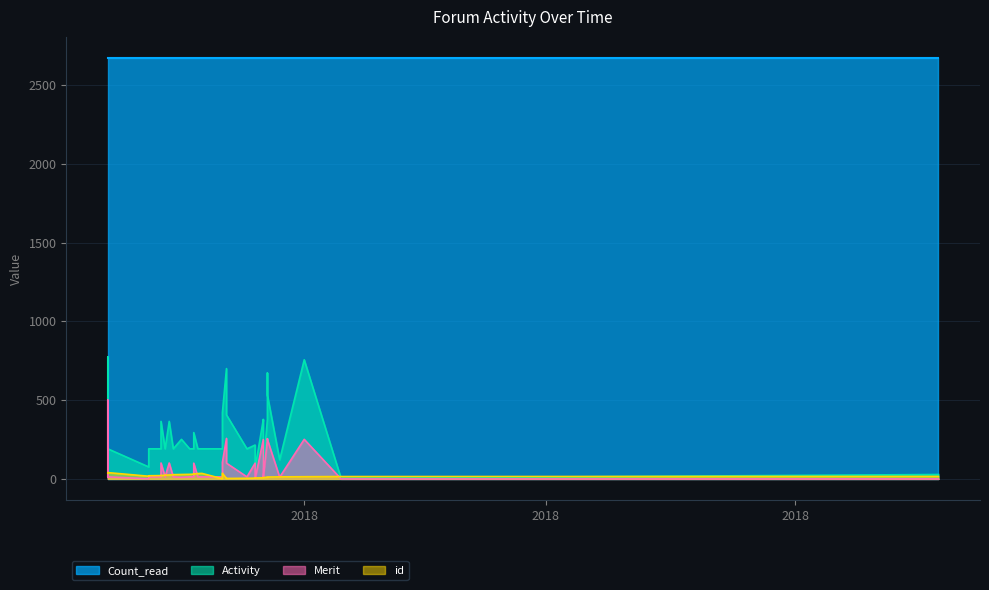

In Merit, how many points are higher than both neighbors (excluding endpoints)?

10